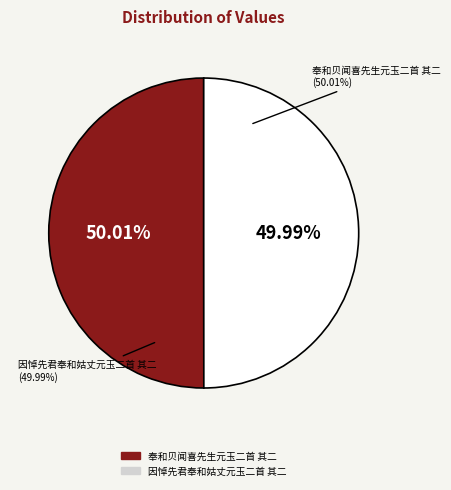

Count the number of slices in the pie.

2